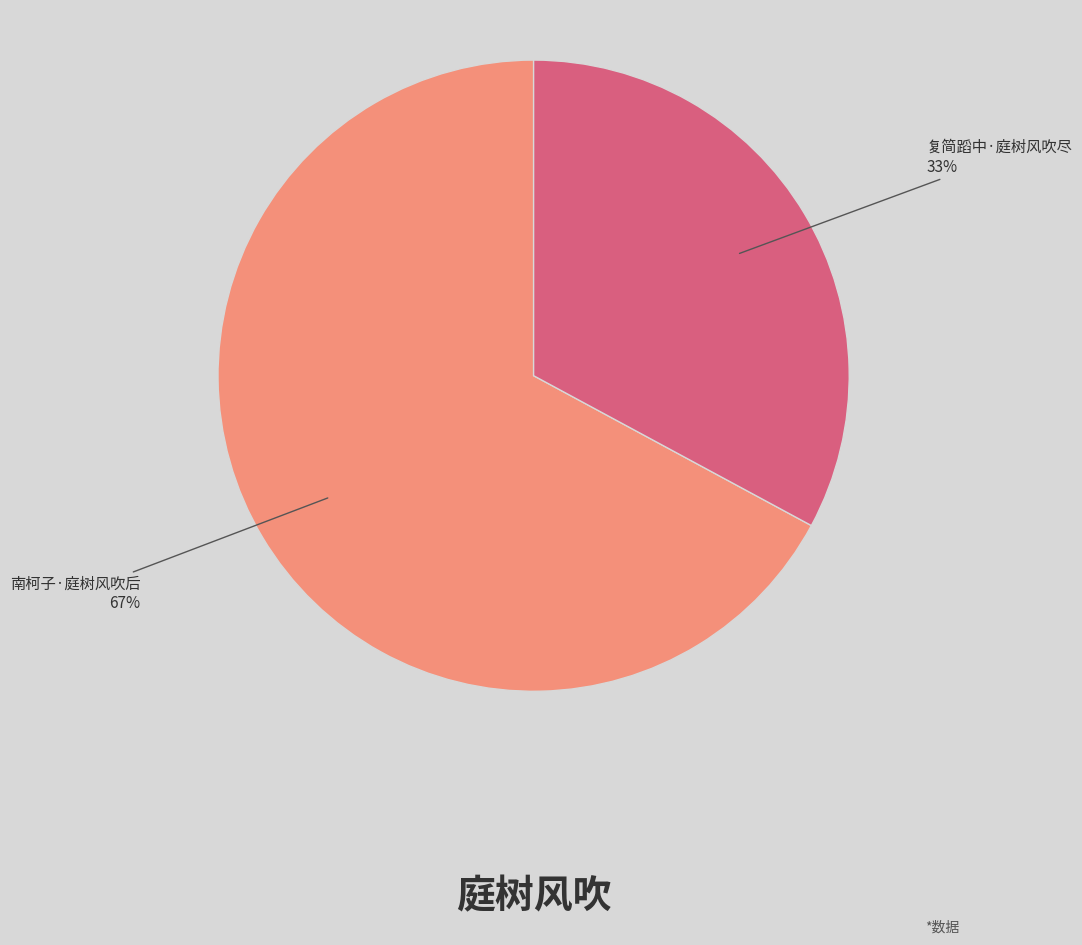

Is there a majority slice in this chart?

Yes